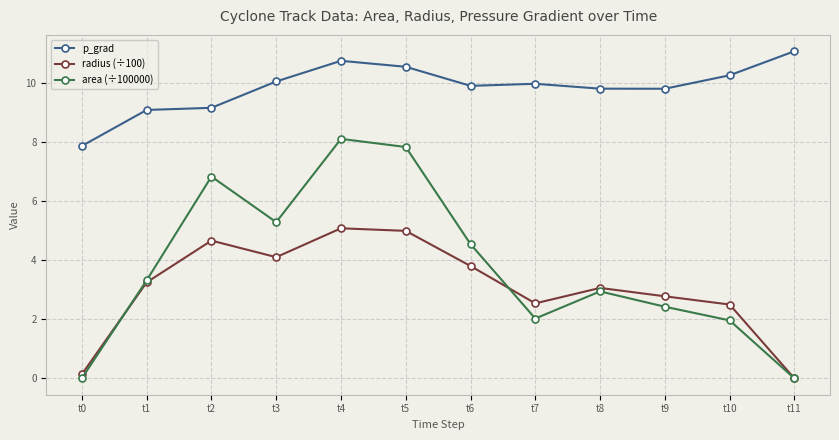

At which category does radius (÷100) reach its first local valley?

t3